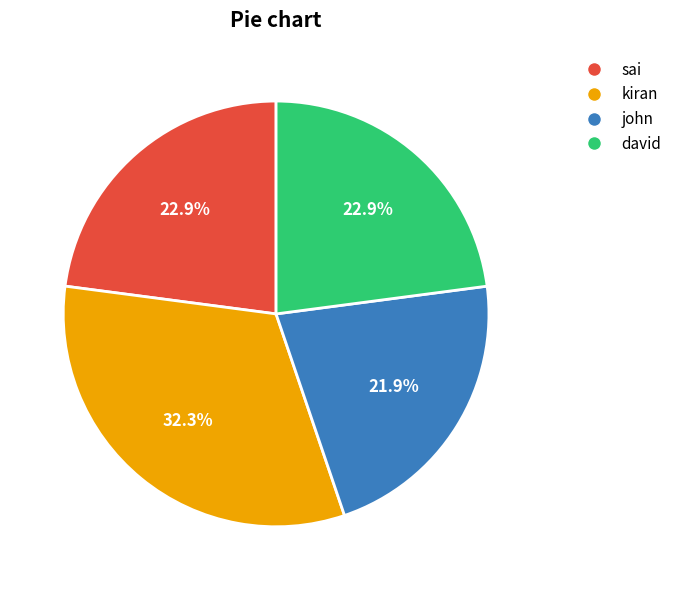

To the nearest percent, what is the difference between the largest and smallest slice percentages?

10%